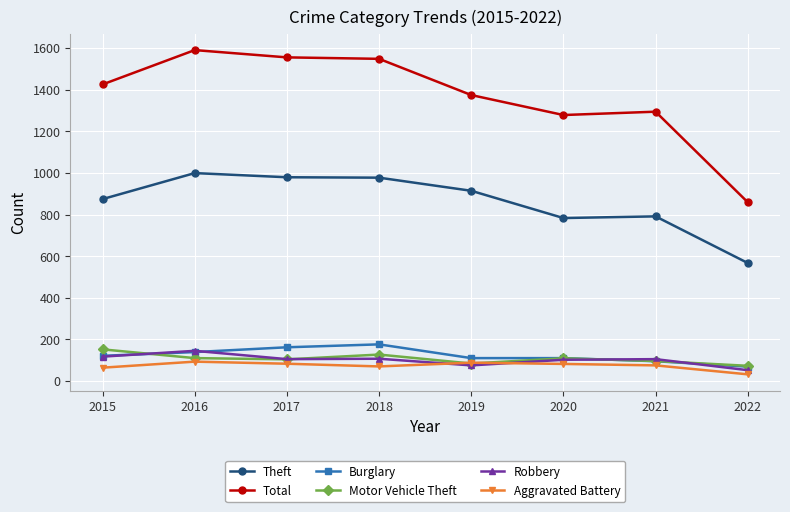

Read the Aggravated Battery value at 2016, to the nearest 10.

90